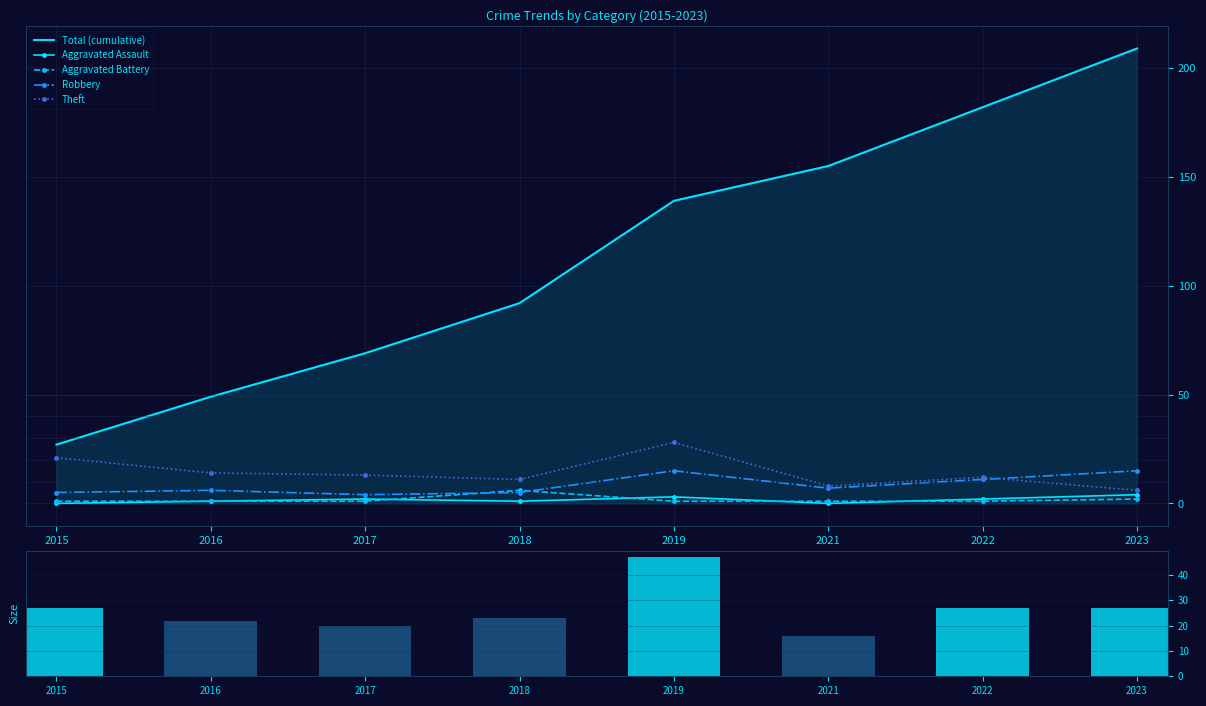

Which category has the highest value in the Total (cumulative) series?

2023